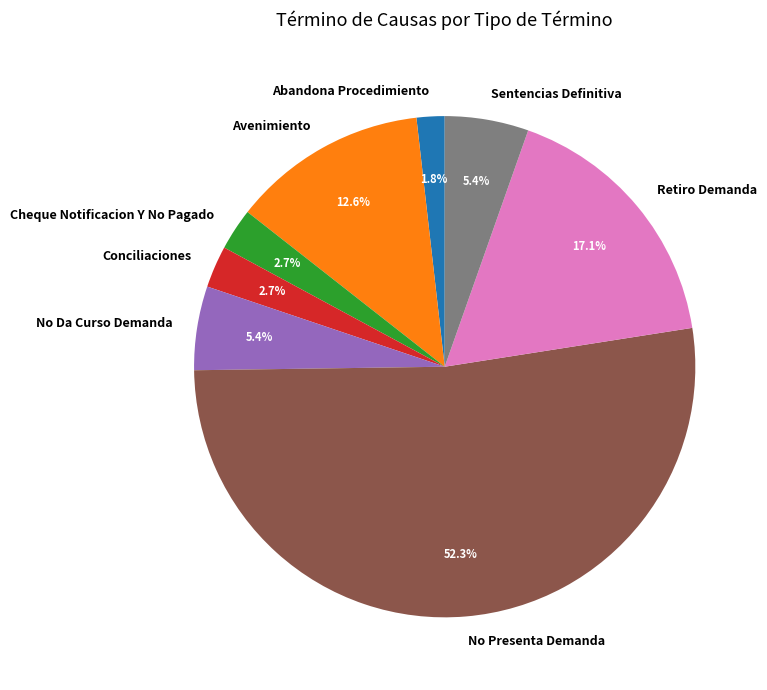

To the nearest percent, what is the difference between the largest and smallest slice percentages?

50%